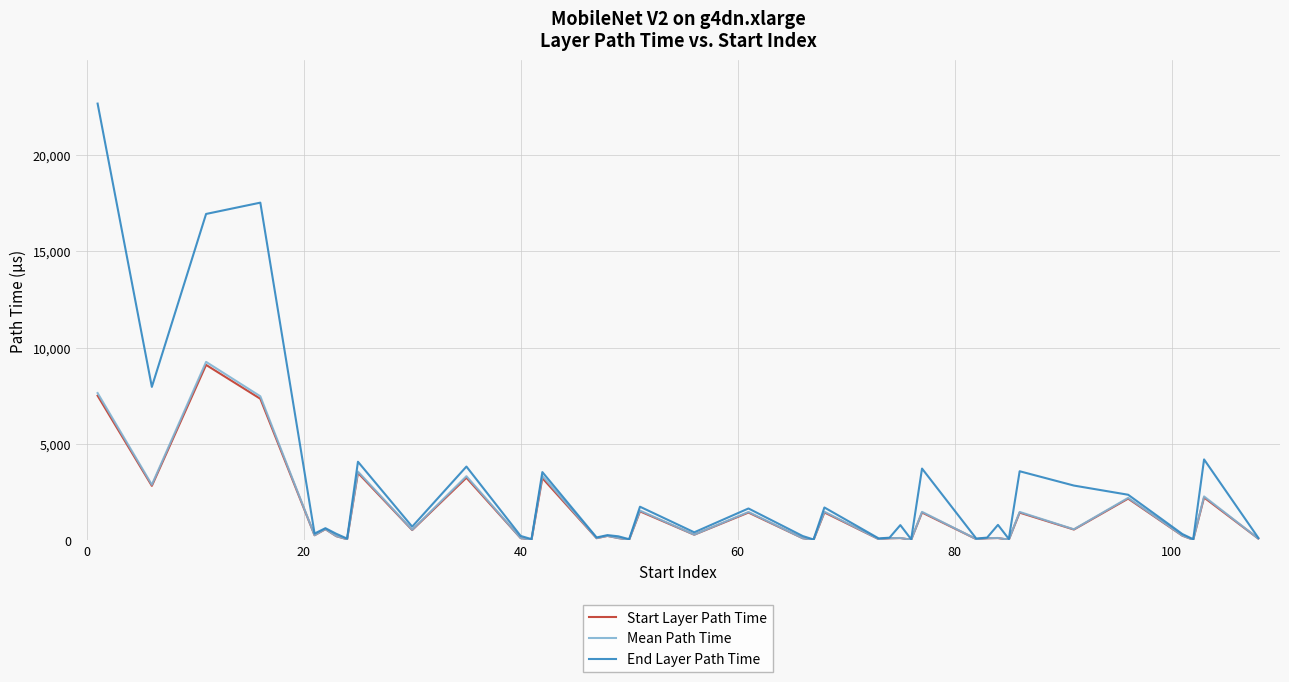

Does the chart display data point markers on the line(s)?

No